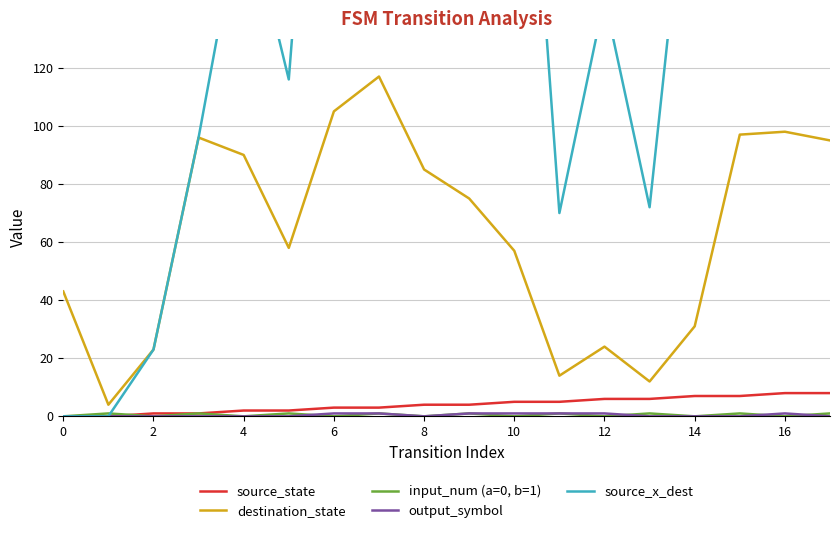

Which series ends up on top after the final intersection of source_x_dest and input_num (a=0, b=1)?

source_x_dest